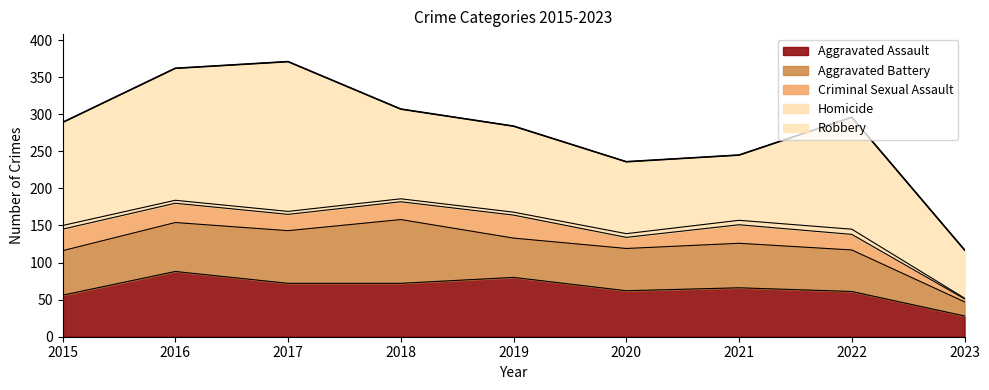

List the labels in order of Aggravated Assault value, smallest first.

2023, 2015, 2022, 2020, 2021, 2017, 2018, 2019, 2016